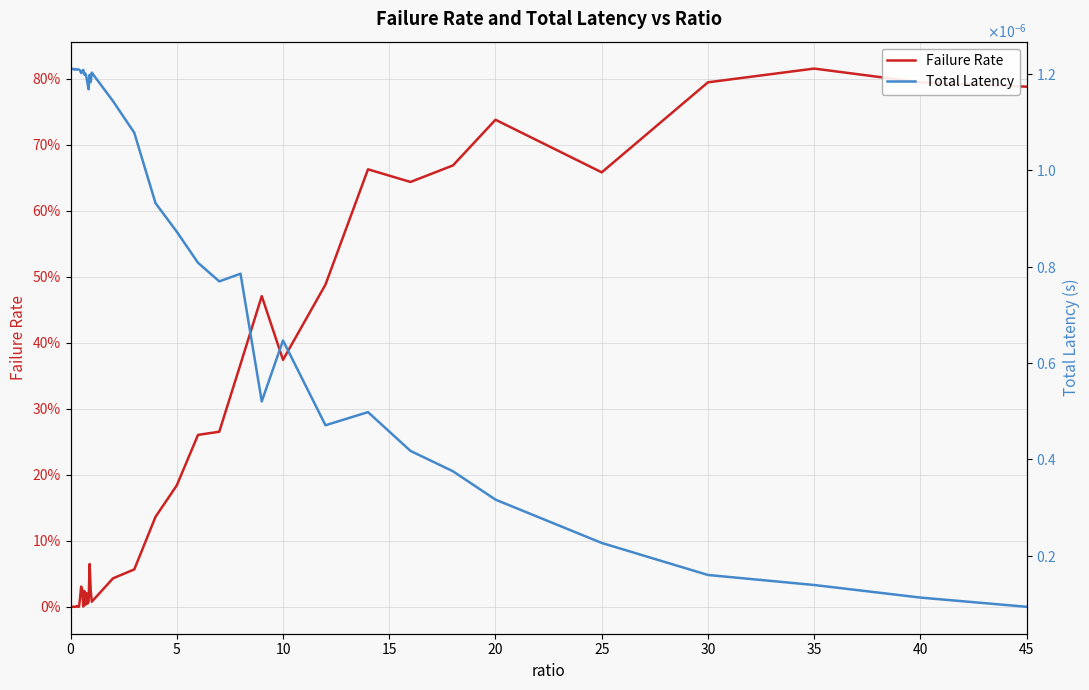

The Total Latency series shows 0.0 at 35. True or false?

True